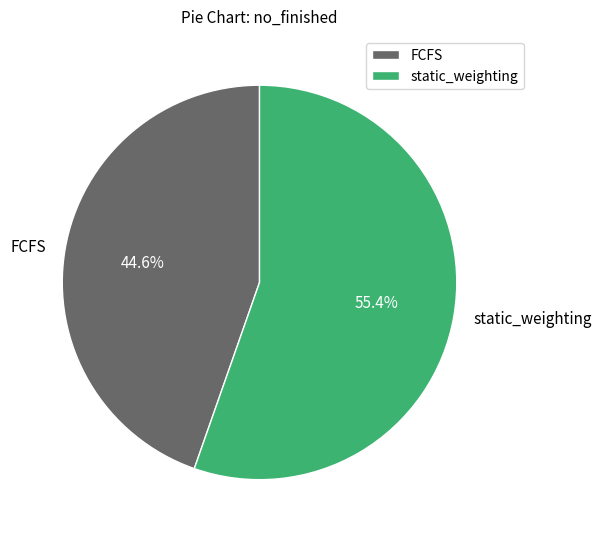

What is the ratio of the value at static_weighting to the value at FCFS?

1.2